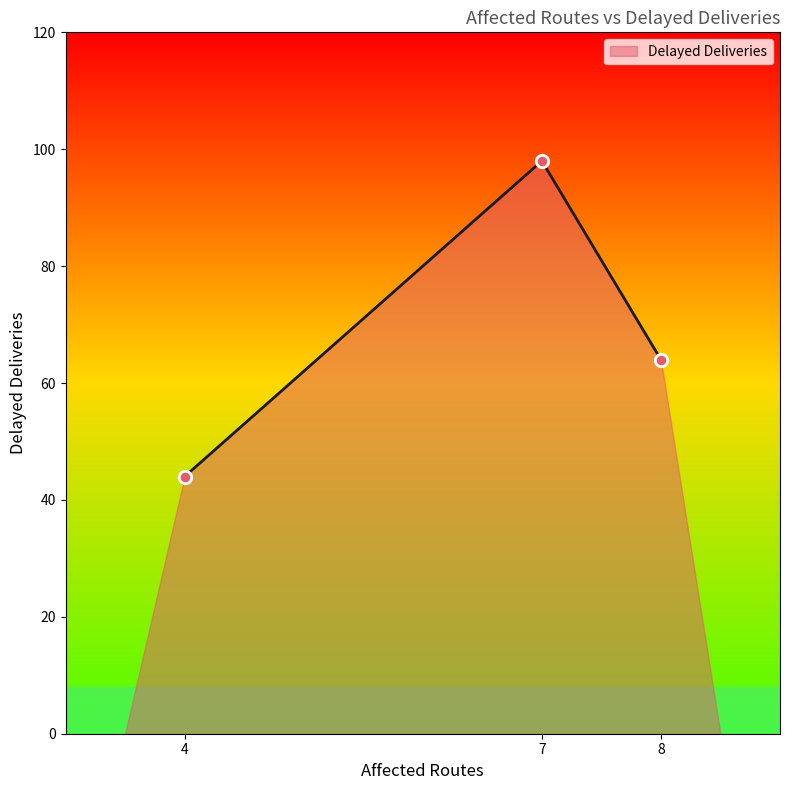

Approximately how many times larger is the value at 4 compared to 7?

0.4